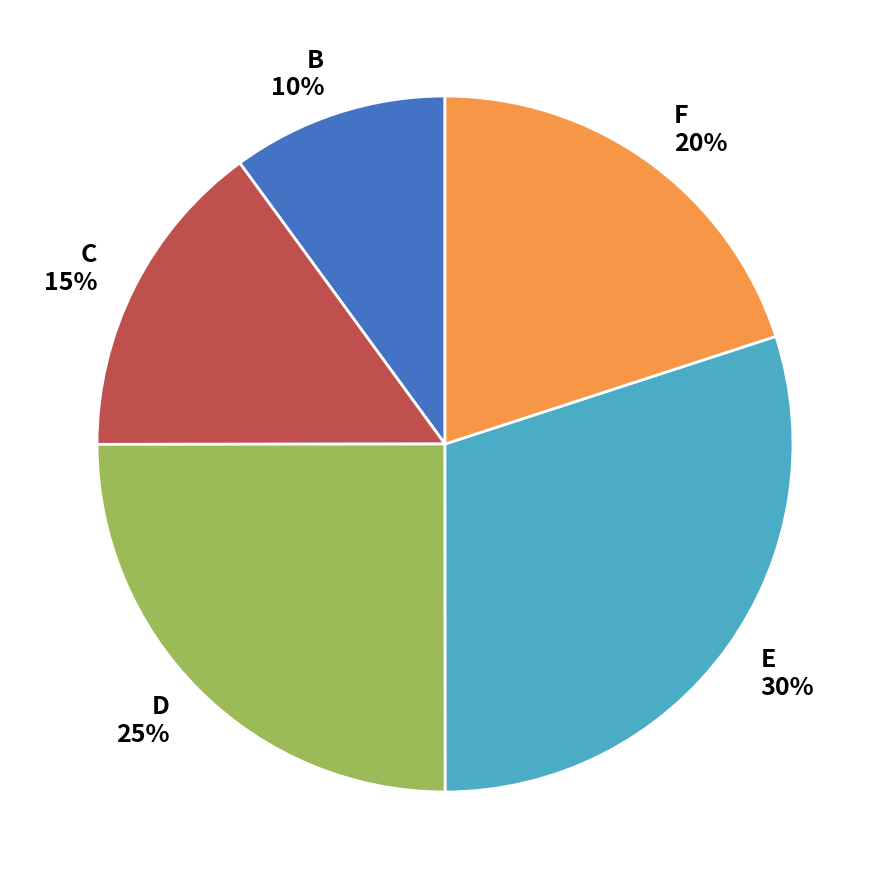

To the nearest percent, what is the average slice percentage?

20%